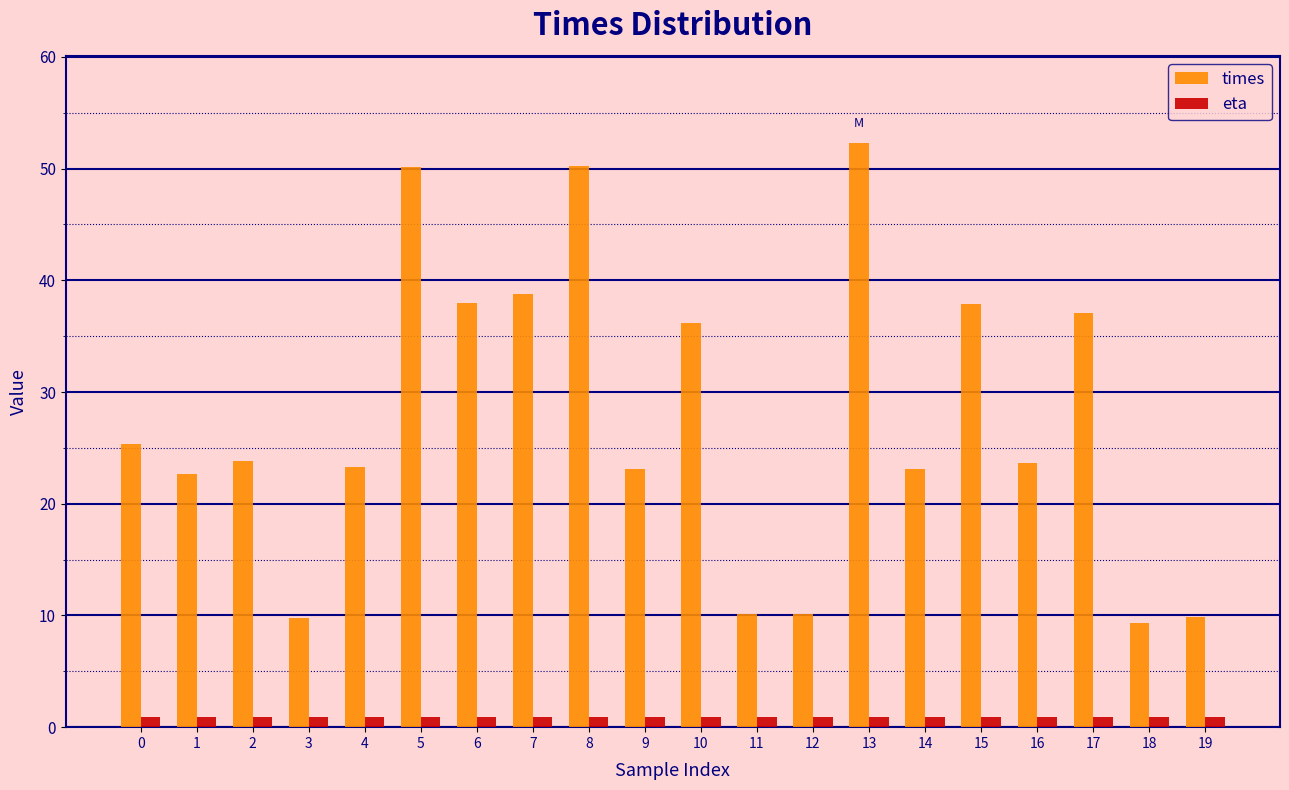

What is the difference between the maximum and minimum values in the times series?

42.9